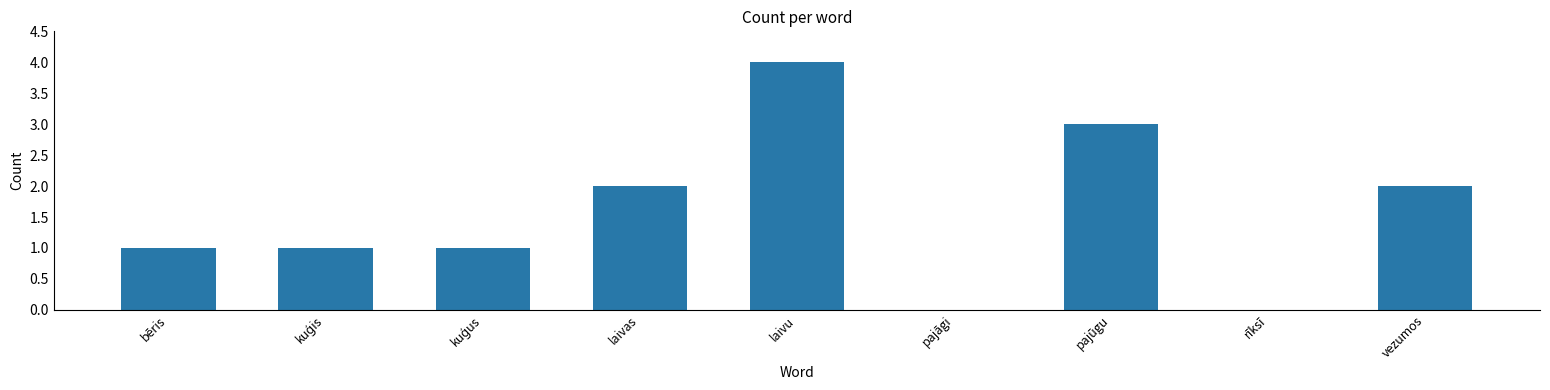

The chart shows a value of 3 at laivas. True or false?

False